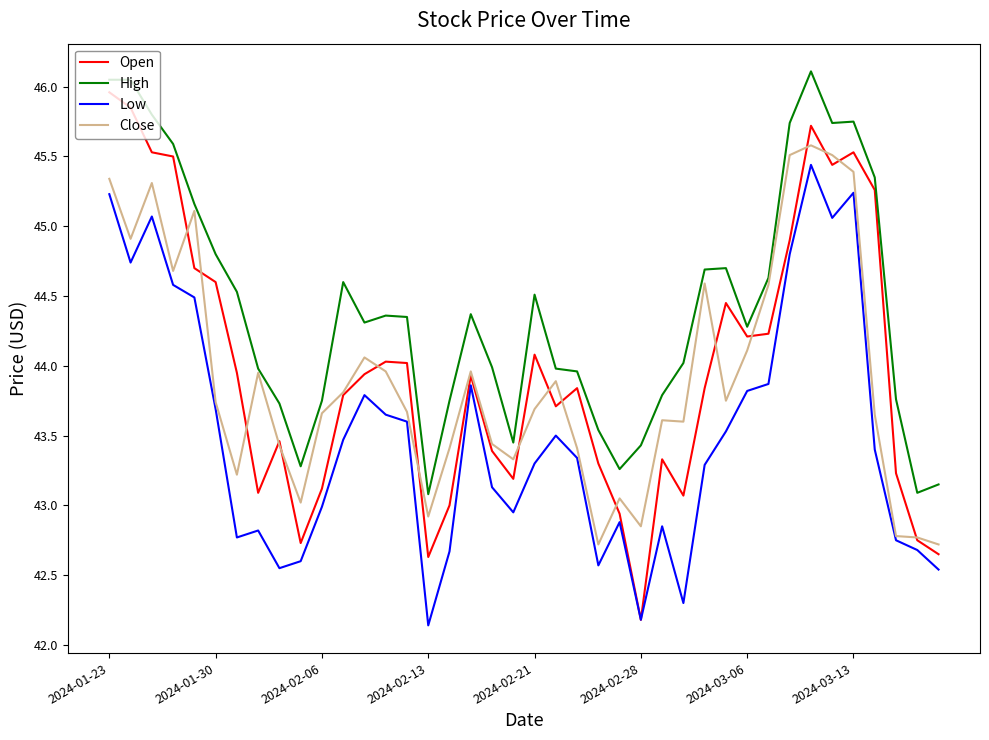

True or false: High and Low intersect in this chart.

False